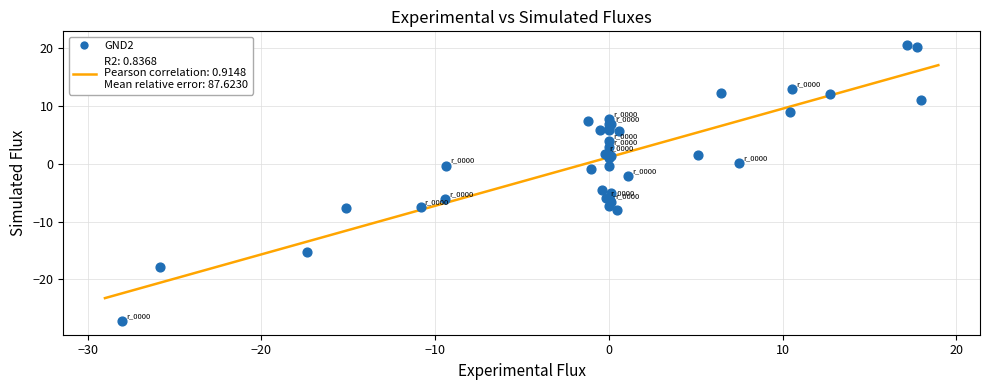

What Y value in the scatter plot is closest to -3?

-2.2